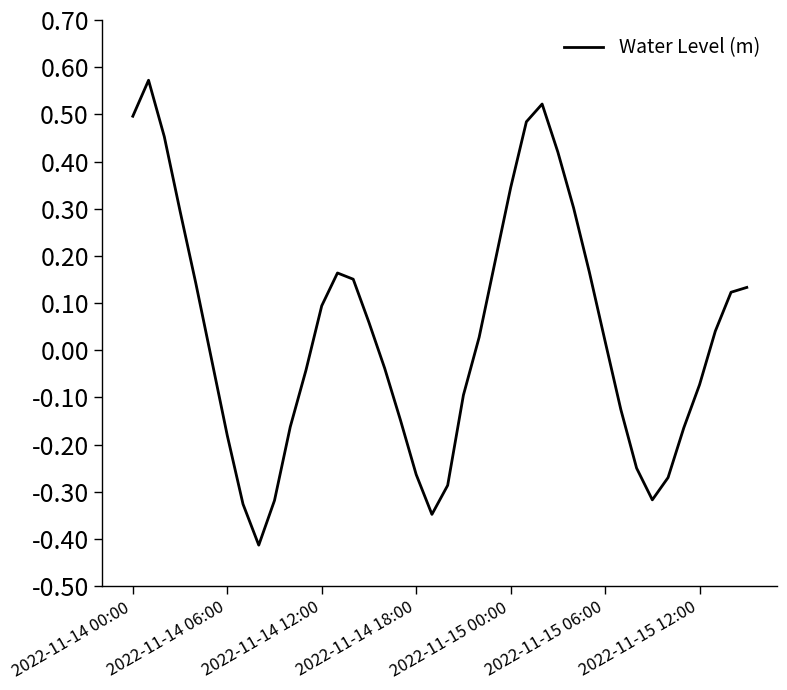

What is the difference between the second highest and second lowest values?

0.9